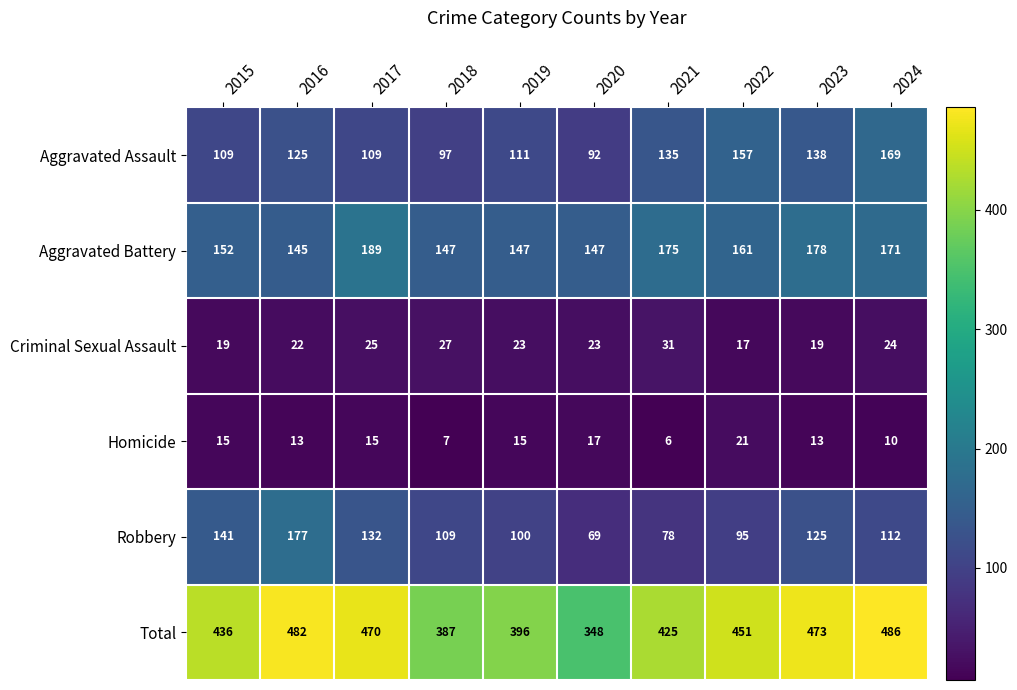

At 2021, list the series in order from largest to smallest.

Total, Aggravated Battery, Aggravated Assault, Robbery, Criminal Sexual Assault, Homicide